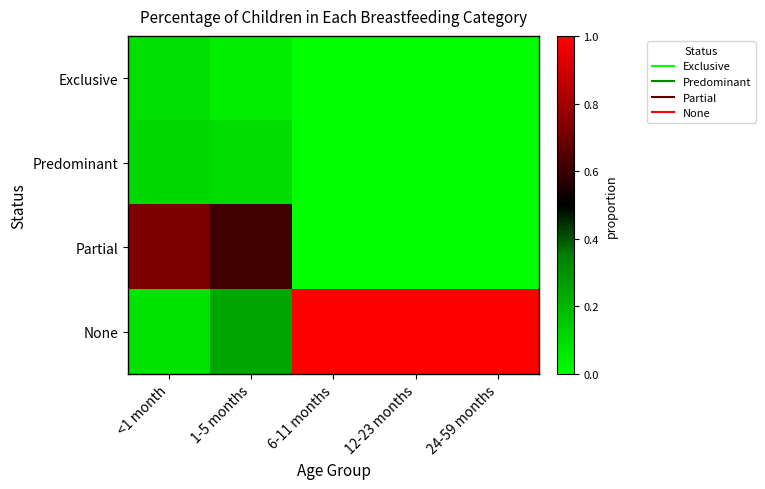

What is the difference between the highest and lowest values at 6-11 months?

1.0